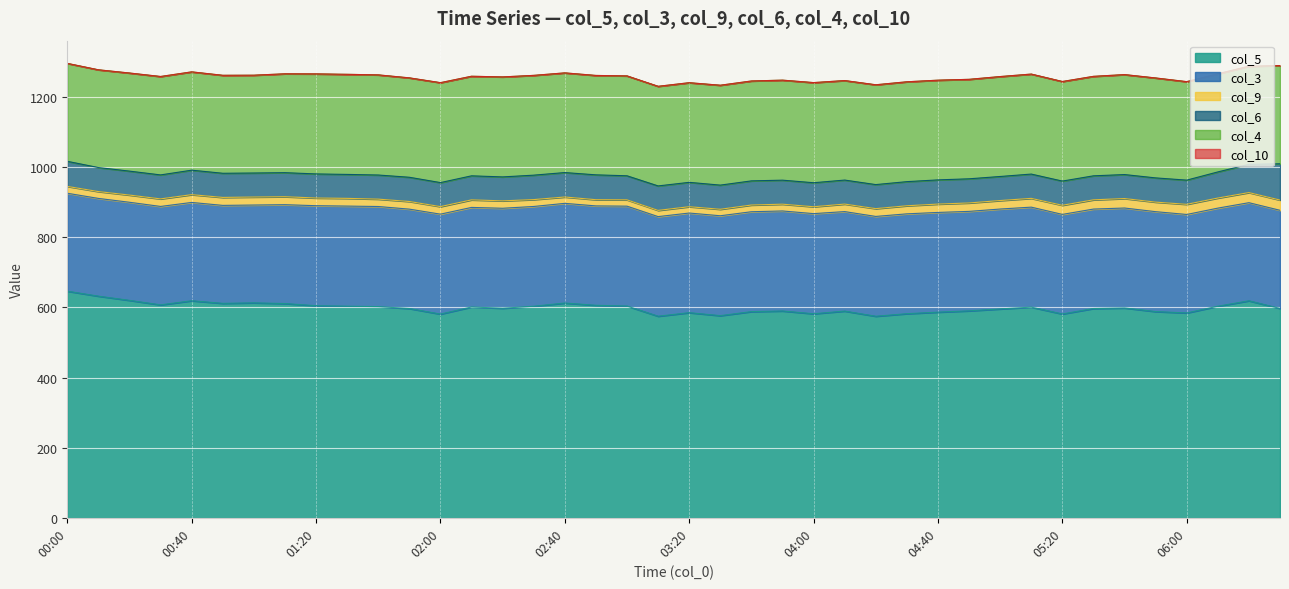

Rank the categories by col_6 value from highest to lowest.

06:30, 06:20, 06:10, 00:00, 02:50, 00:40, 03:10, 02:30, 02:40, 03:20, 05:10, 01:50, 05:50, 04:40, 05:20, 06:00, 00:50, 03:30, 03:40, 04:50, 01:40, 04:30, 01:20, 01:10, 02:10, 03:00, 04:20, 05:00, 00:10, 01:00, 02:00, 03:50, 04:00, 04:10, 05:30, 00:30, 05:40, 00:20, 01:30, 02:20